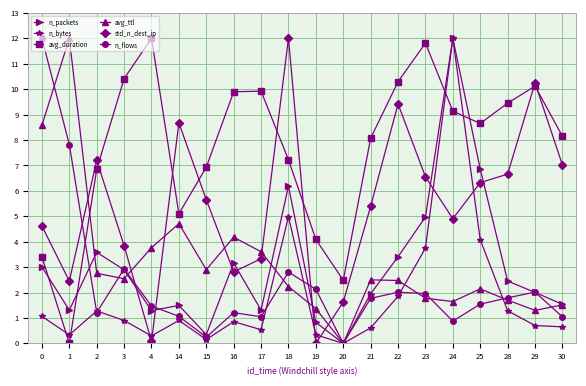

Where is the first local maximum for n_packets?

2